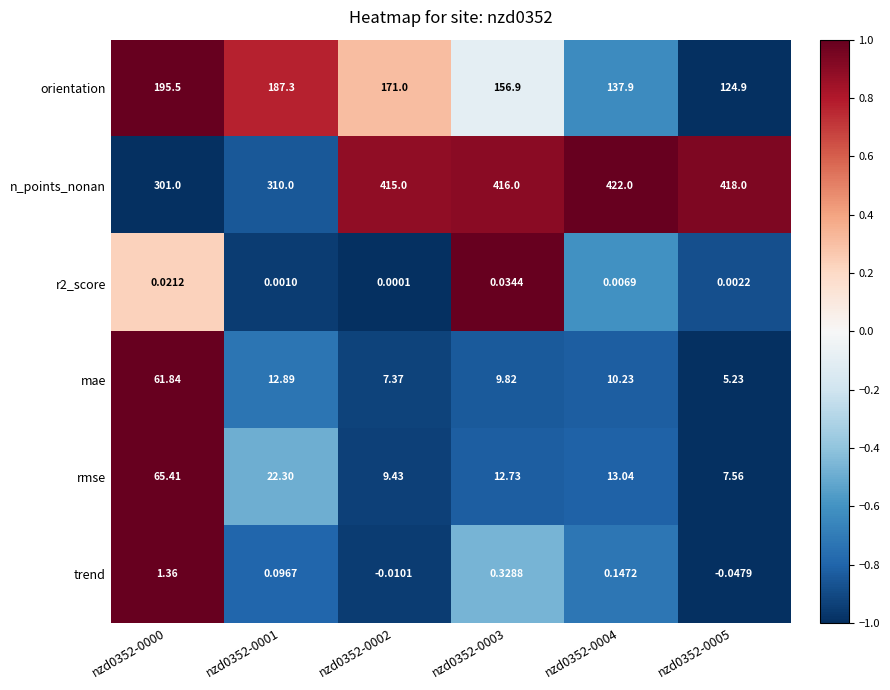

Count the number of data series in this chart.

6